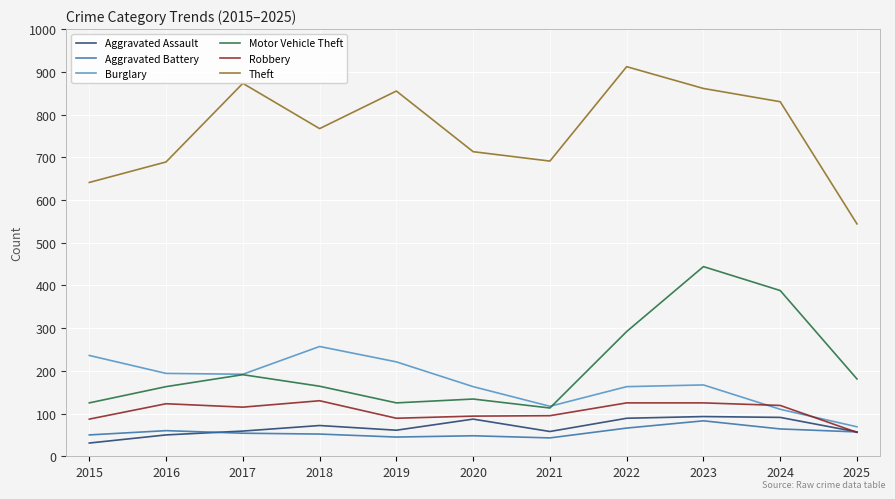

The value of Burglary at 2025 is 69. True or false?

True